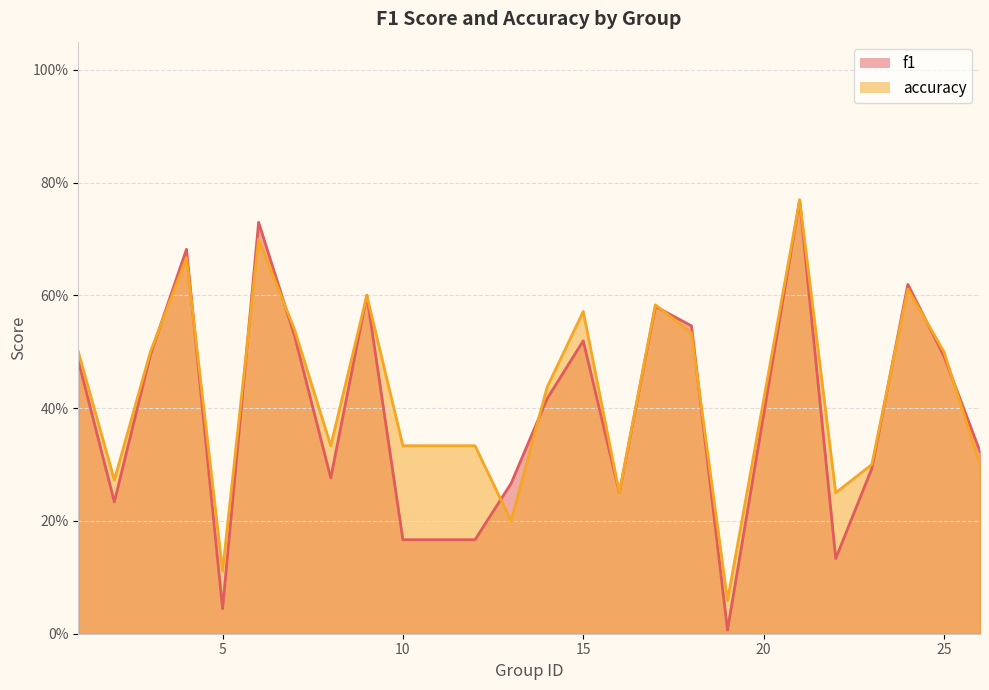

What is the total value across all series at 23?

0.6